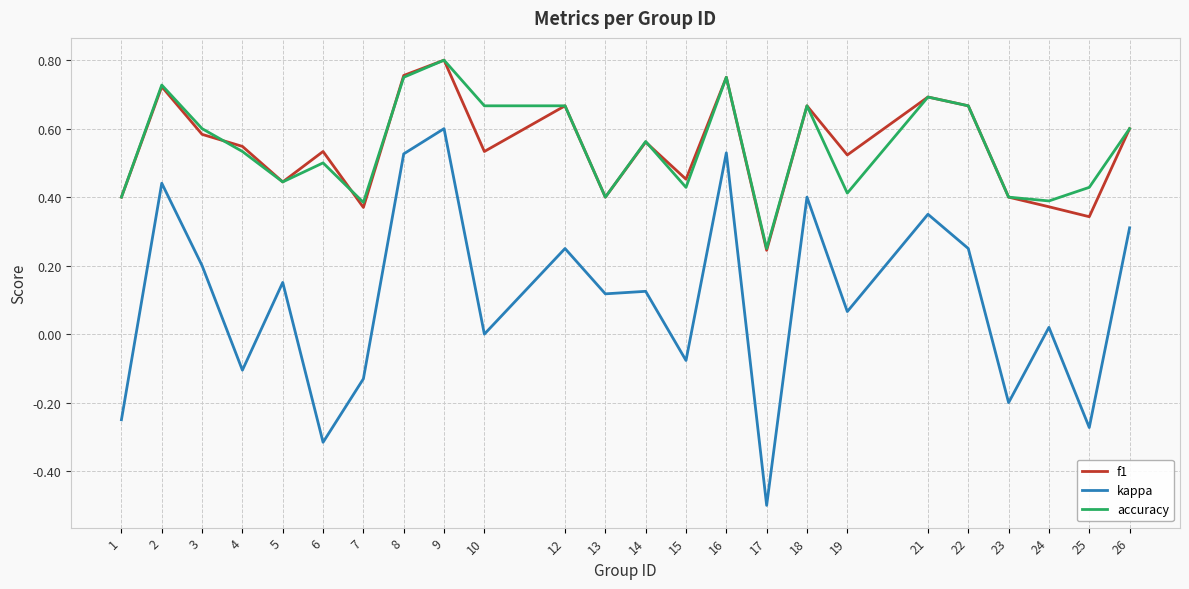

At 10, list the series in order from largest to smallest.

accuracy, f1, kappa